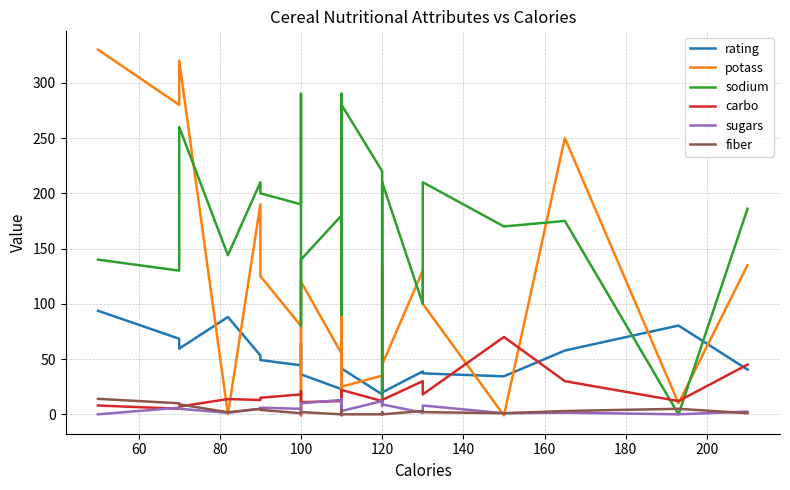

How many lines are shown in the chart?

6